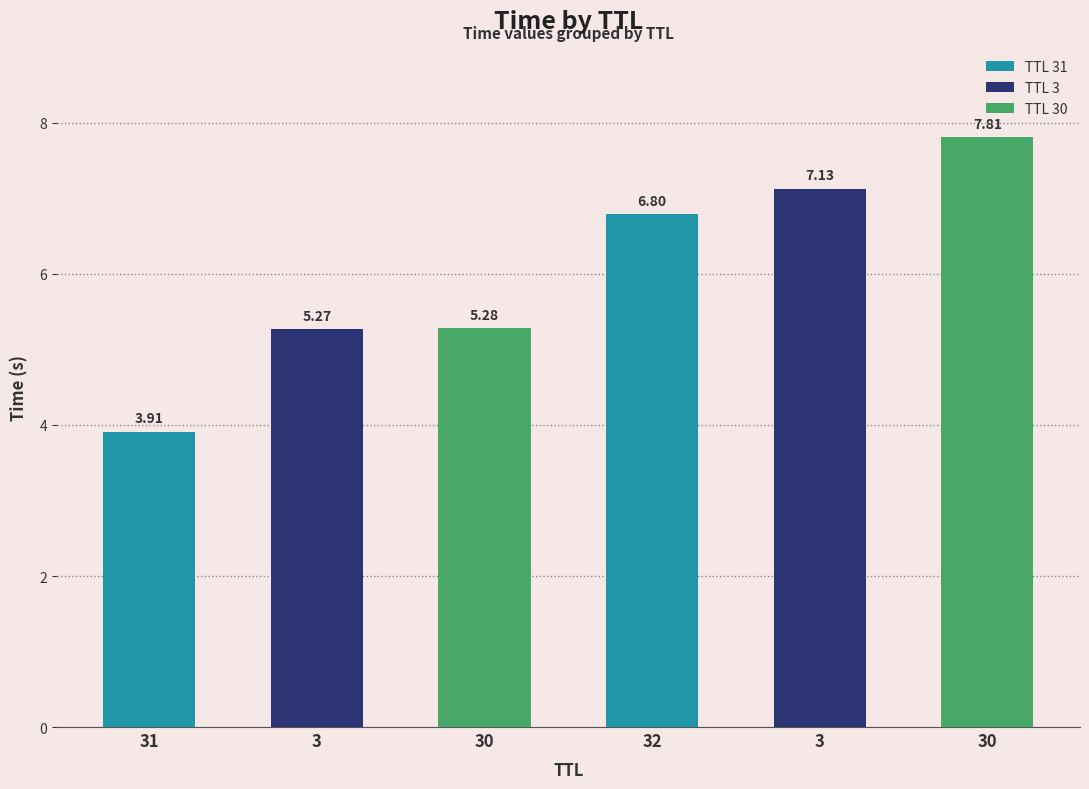

What is the smallest value displayed?

3.9